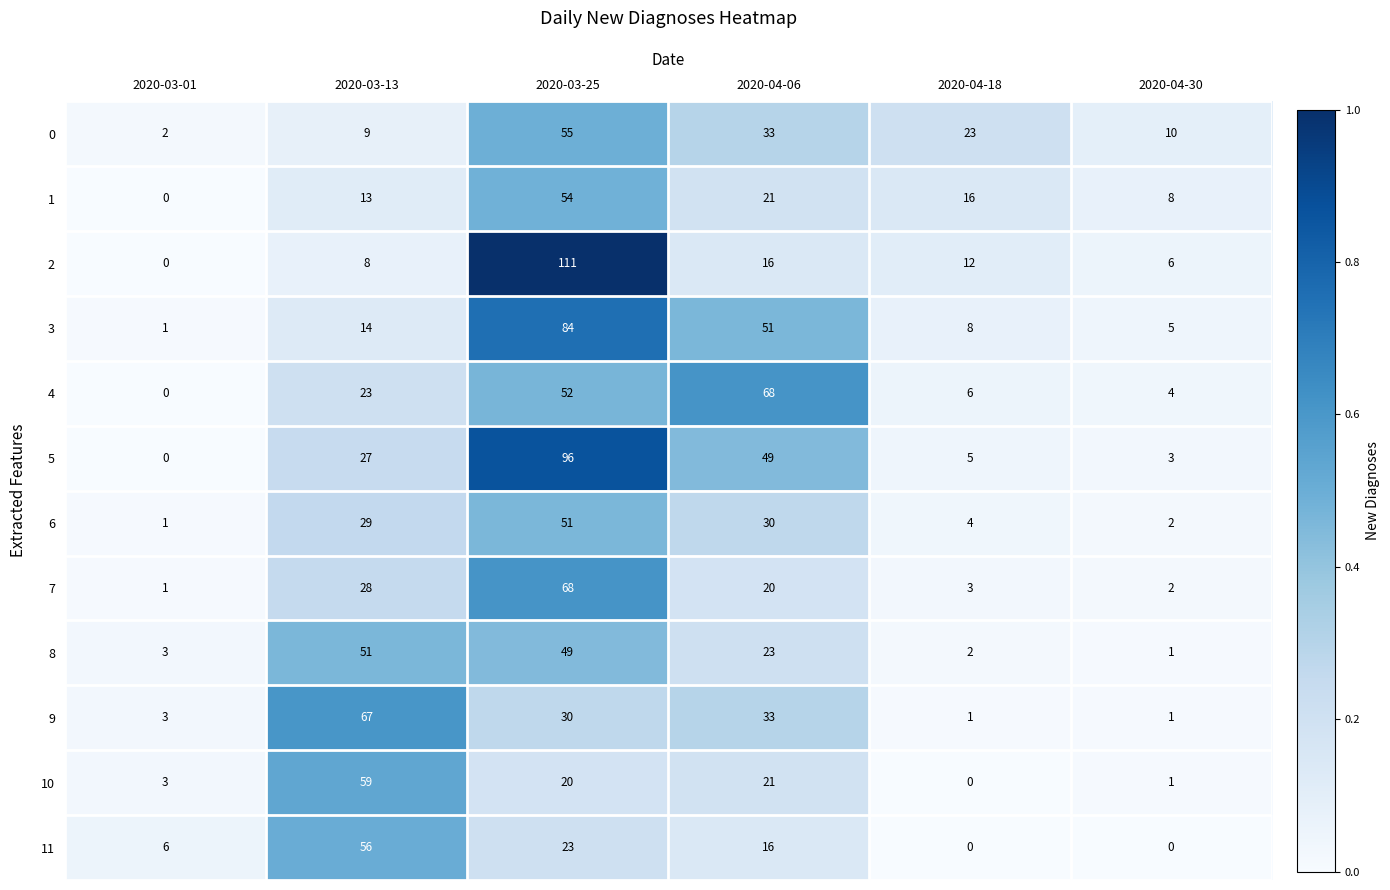

What is the difference between the maximum and minimum values in the 9 series?

66